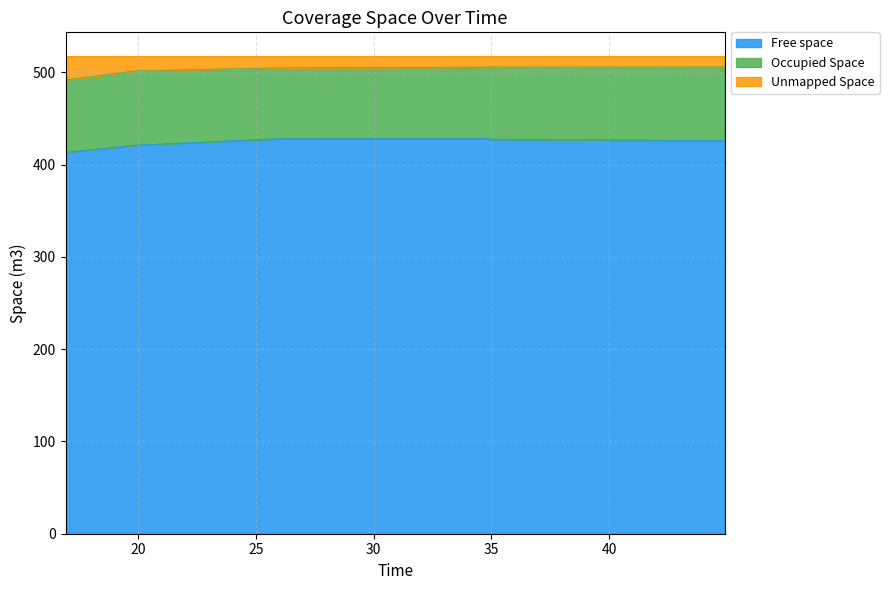

True or false: Free space and Unmapped Space cross at least once.

False